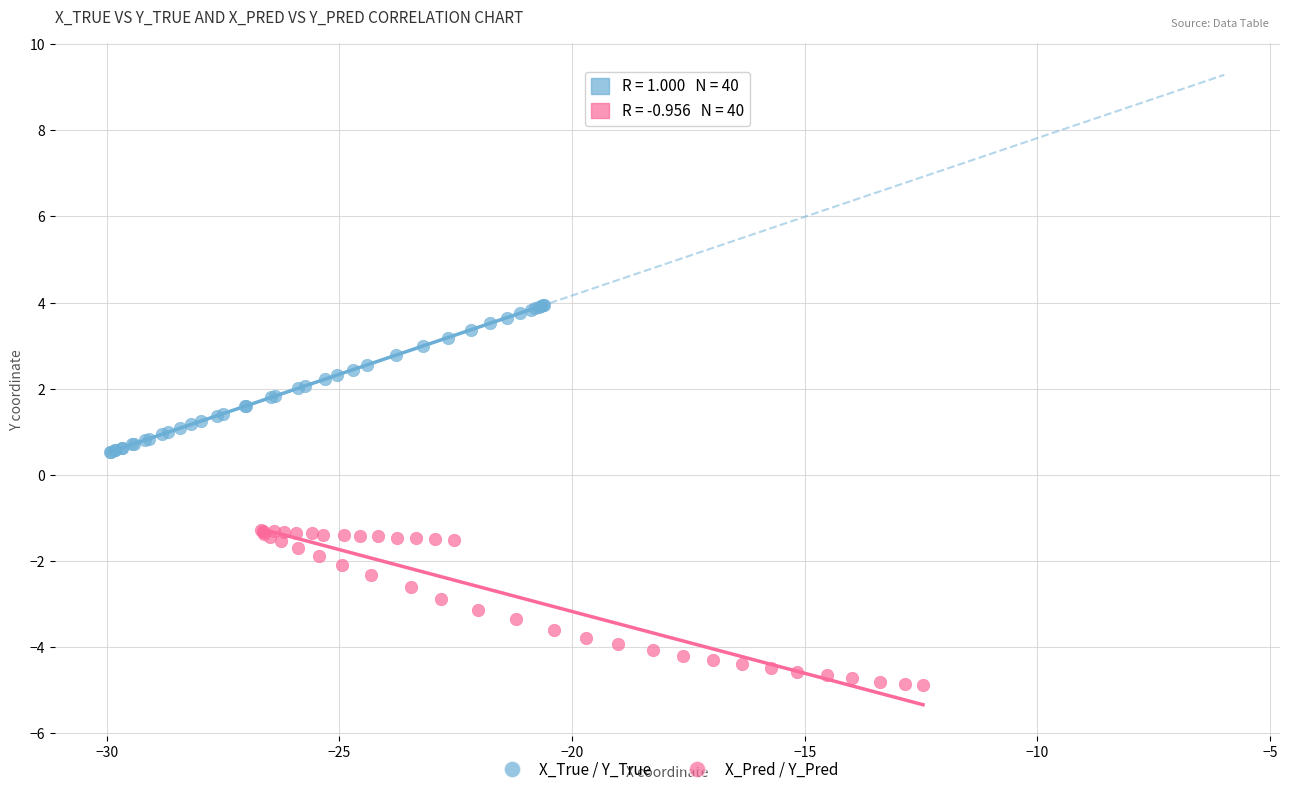

What are all the series names shown in the legend?

X_True / Y_True, X_Pred / Y_Pred